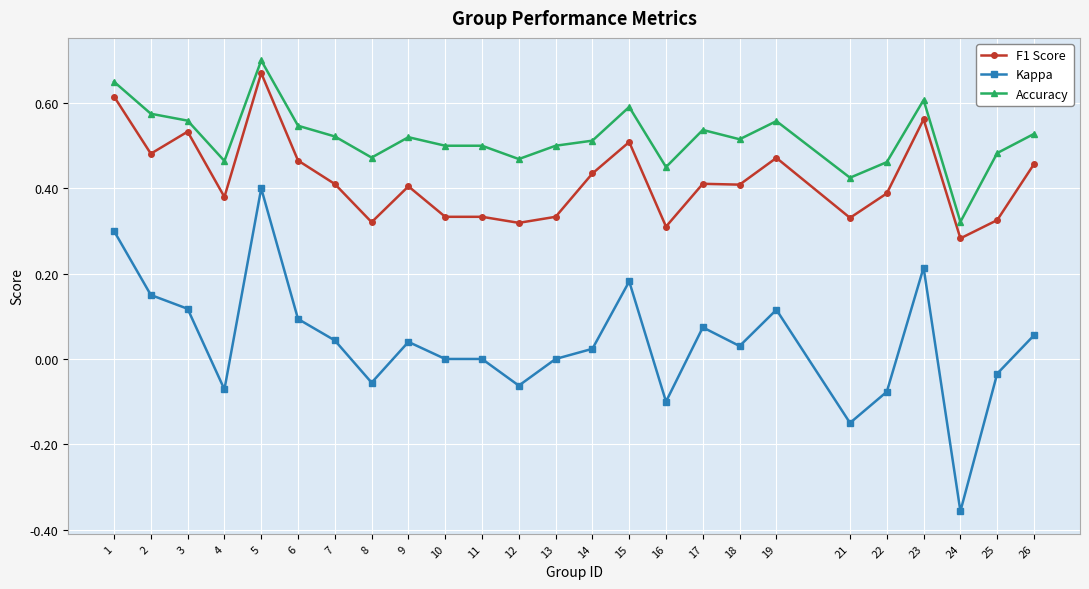

True or false: Kappa and F1 Score cross at least once.

False